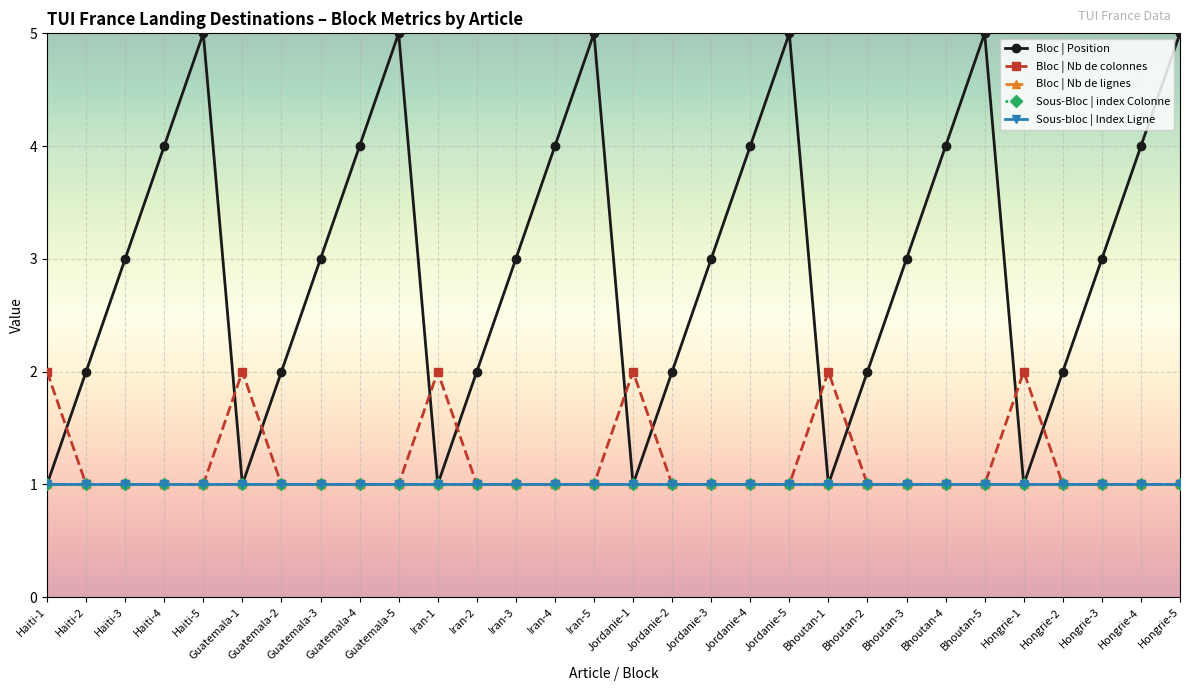

True or false: Sous-Bloc | index Colonne has more than 0 interior local peaks.

False